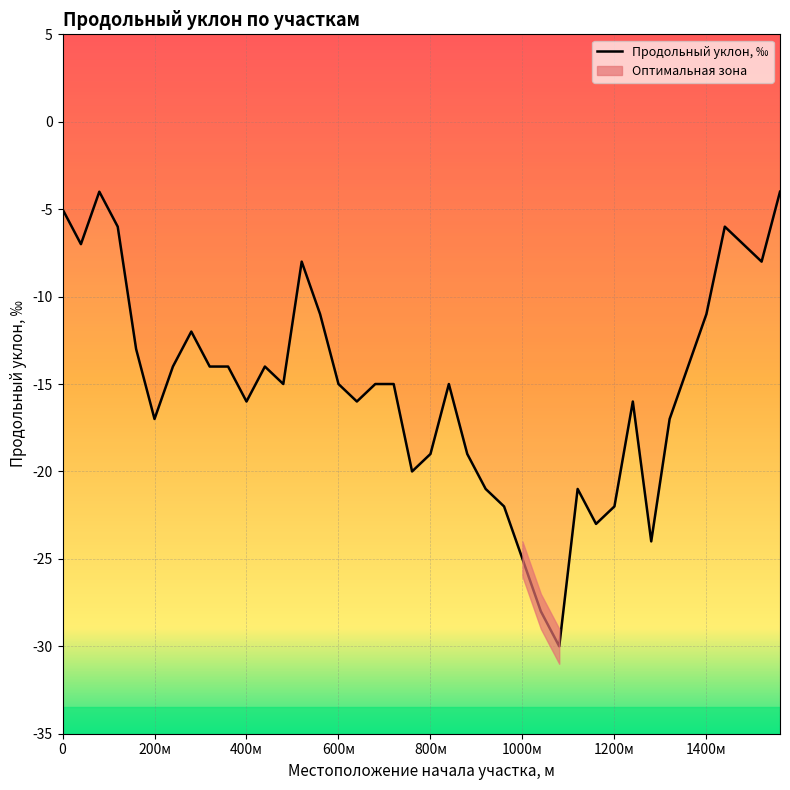

Count the number of categories in the chart.

40